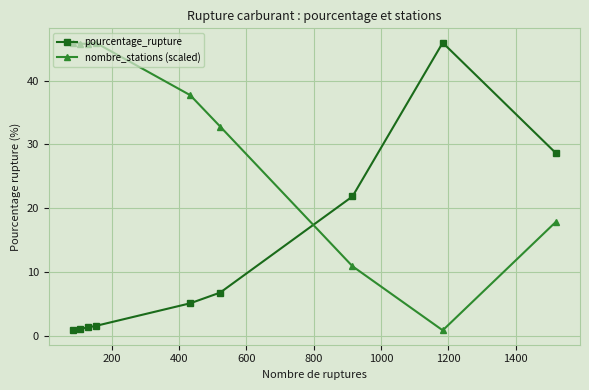

Which series ends up on top after the final intersection of nombre_stations (scaled) and pourcentage_rupture?

pourcentage_rupture